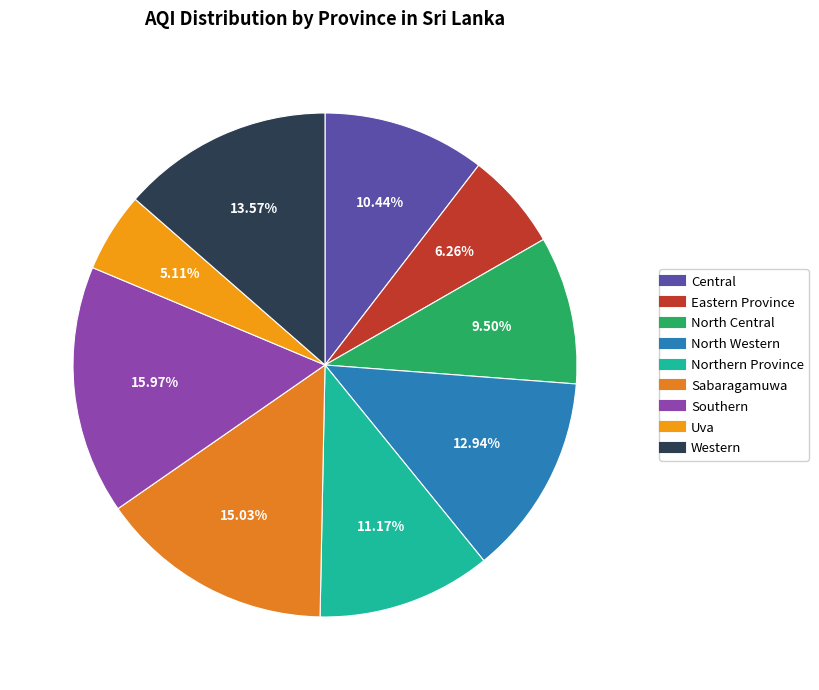

What is the ratio of the value at North Central to the value at Sabaragamuwa?

0.6